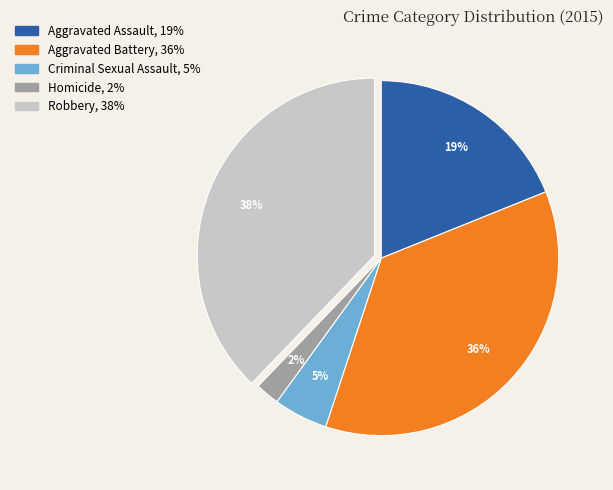

The Aggravated Battery slice represents 45% of the pie. True or false?

False